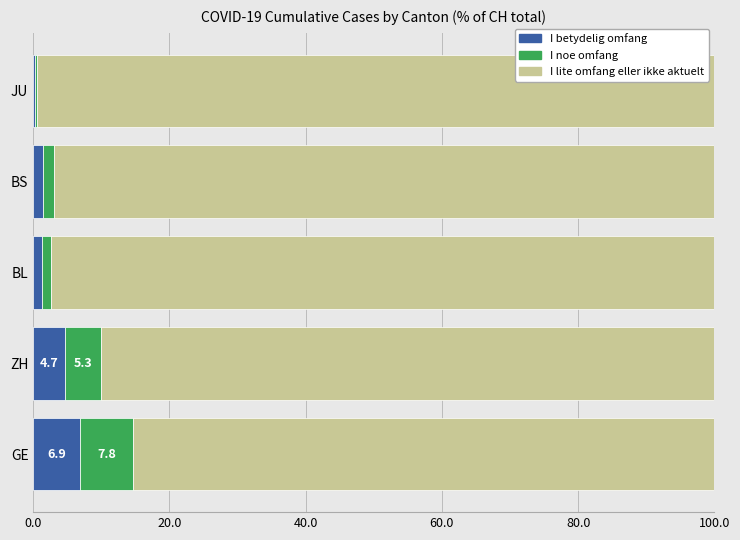

Which category has the highest value in the I betydelig omfang series?

GE